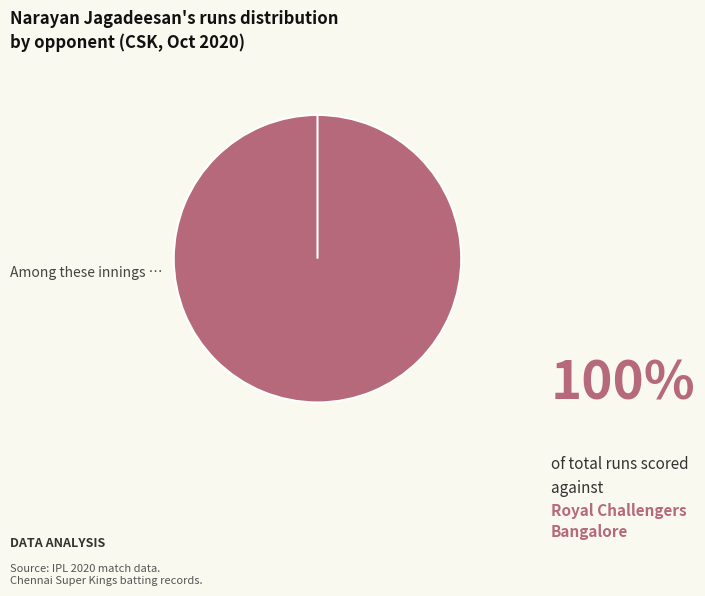

How many slices are in this pie chart?

2